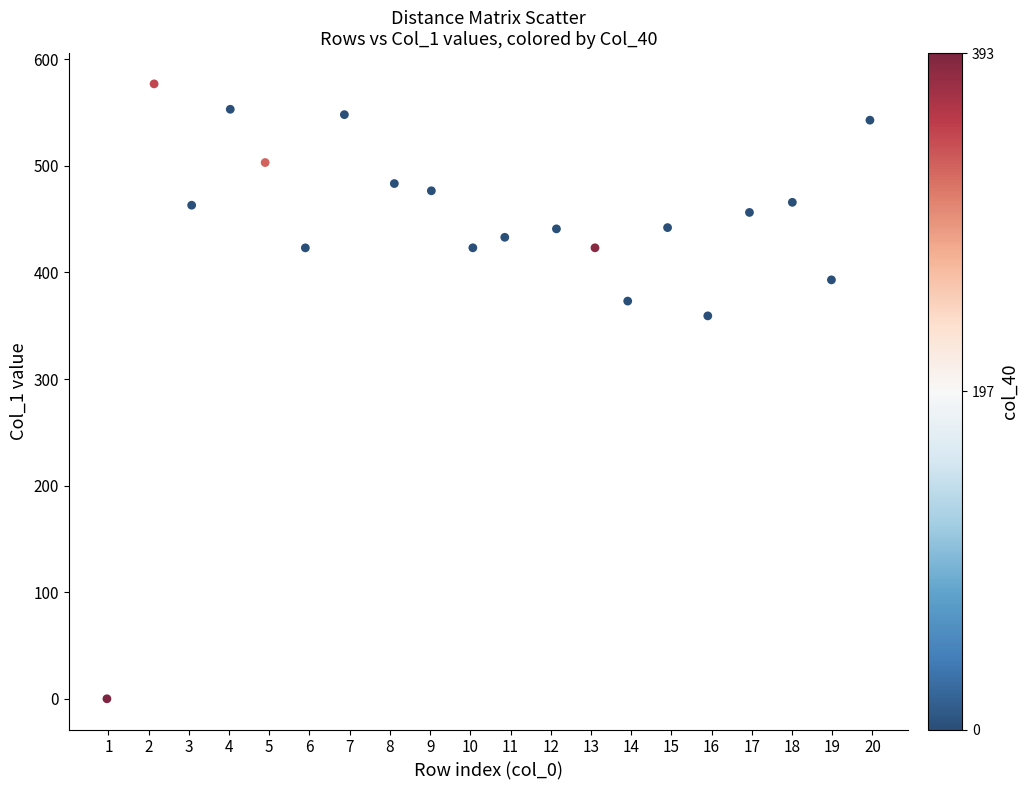

What Y value in the scatter plot is closest to 288?

359.3